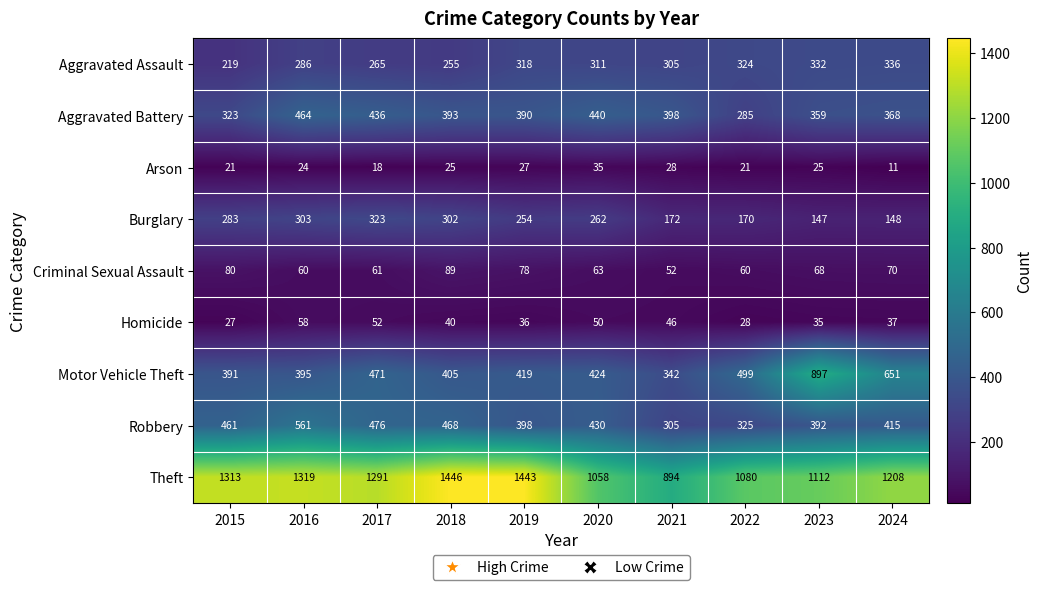

Which label corresponds to the smallest value in the chart?

2024